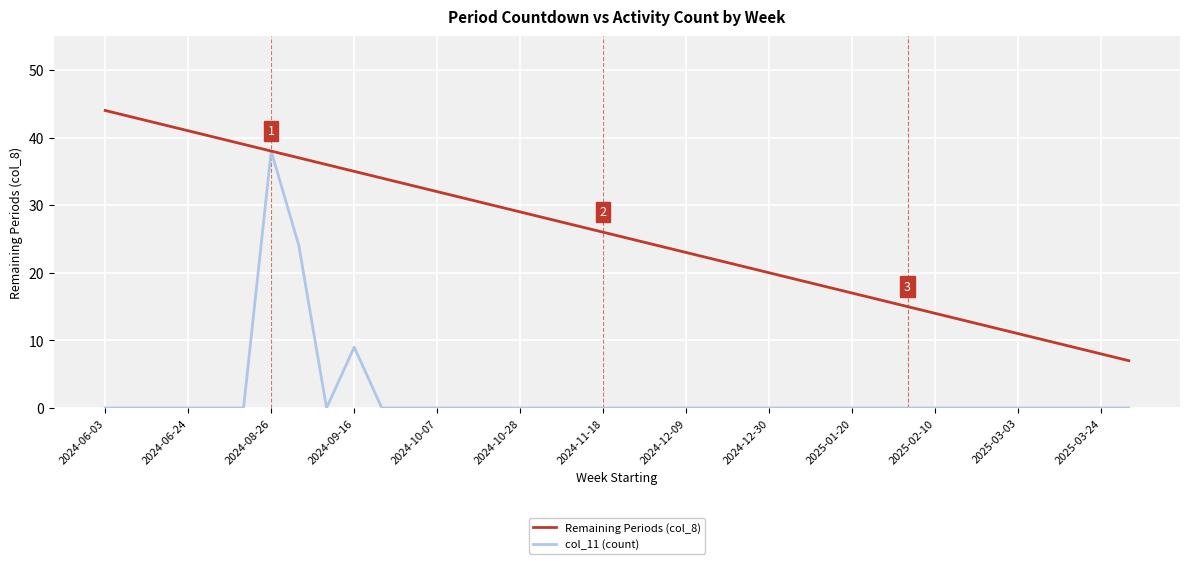

List the series in order of their peak value, highest first.

Remaining Periods (col_8), col_11 (count)